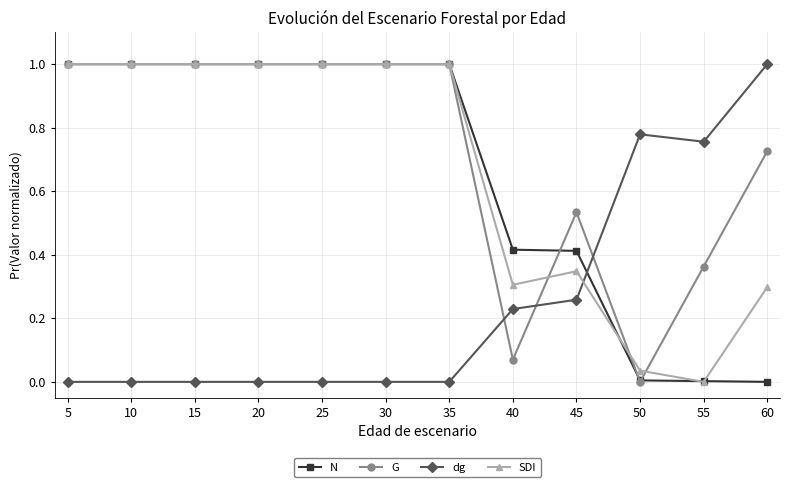

What is the total value across all series at 15?

3.0